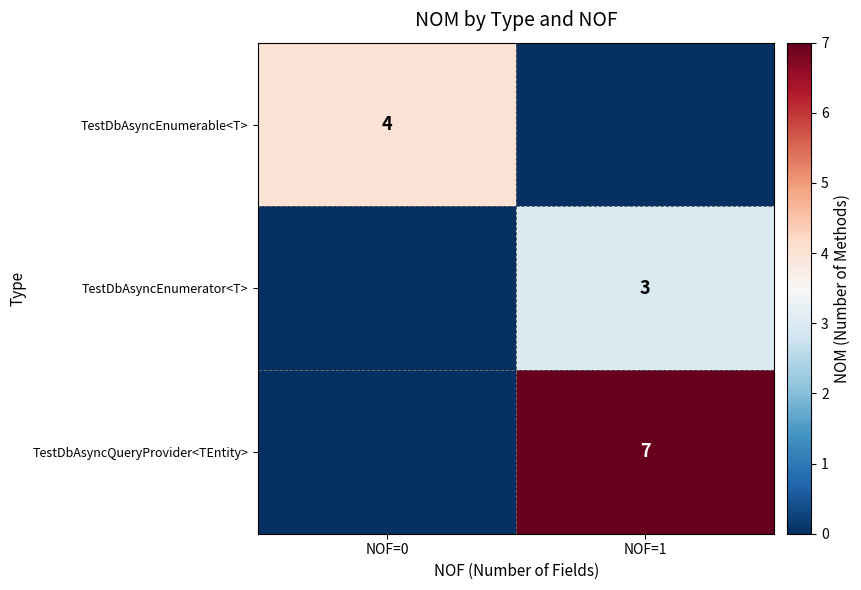

At how many categories does at least one series exceed 6?

1